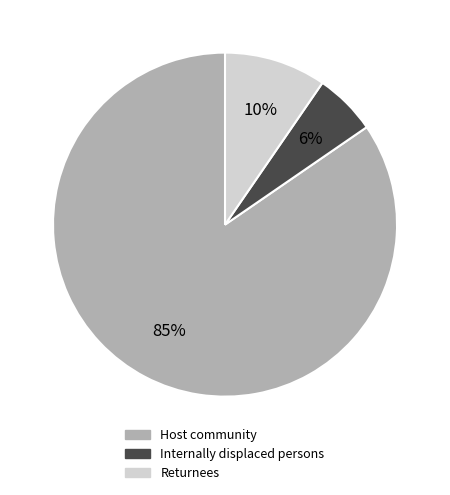

What is the smallest slice in the pie chart?

Internally displaced persons